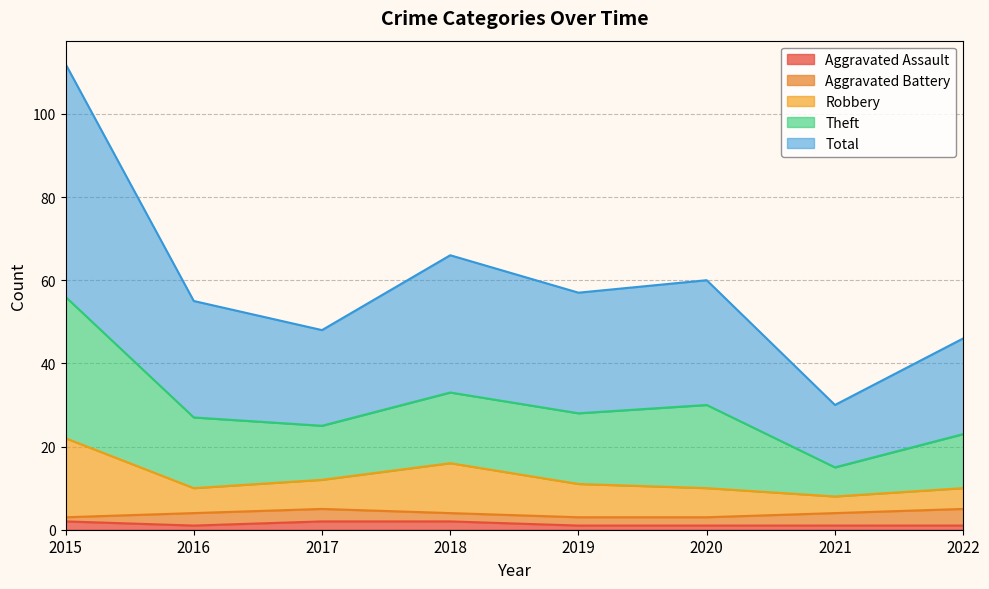

In Aggravated Assault, how many points are lower than both neighbors (excluding endpoints)?

1